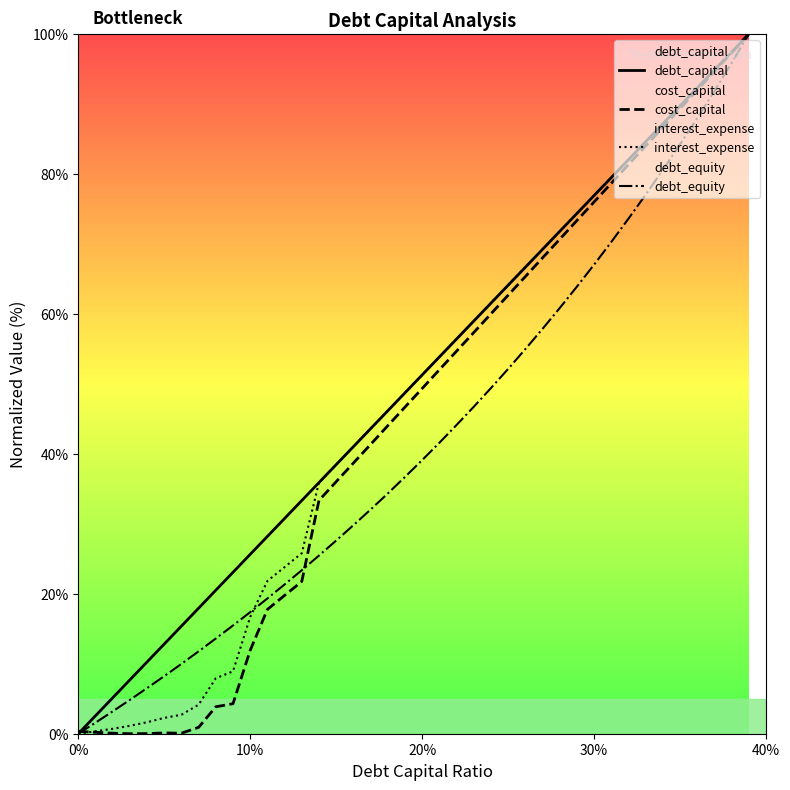

What value does the debt_equity series have at 20%?

39.1